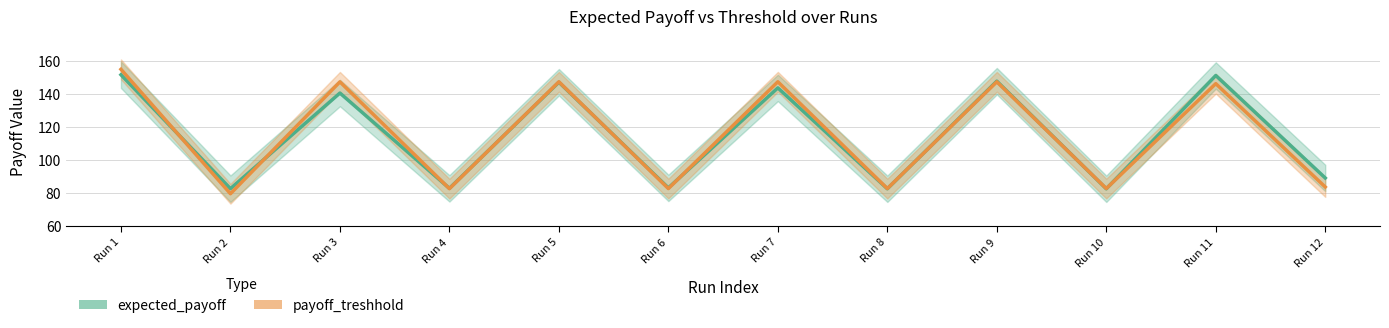

Reading right to left, transcribe all the data shown in this chart.

expected_payoff: Run 12=89.2	Run 11=151.3	Run 10=82.7	Run 9=147.8	Run 8=82.7	Run 7=143.8	Run 6=83.2	Run 5=147.2	Run 4=82.9	Run 3=140.6	Run 2=82.7	Run 1=151.7
payoff_treshhold: Run 12=83.7	Run 11=146.3	Run 10=82.8	Run 9=147.5	Run 8=82.8	Run 7=147.5	Run 6=82.8	Run 5=147.5	Run 4=82.7	Run 3=147.4	Run 2=79.7	Run 1=155.0